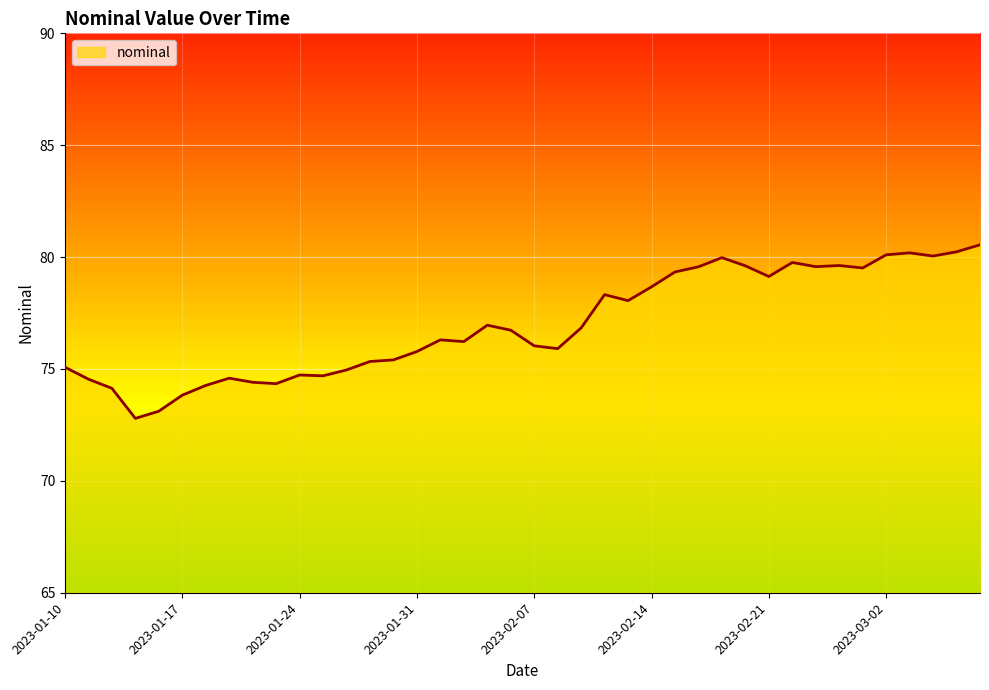

What is the difference between the maximum and minimum values?

7.8